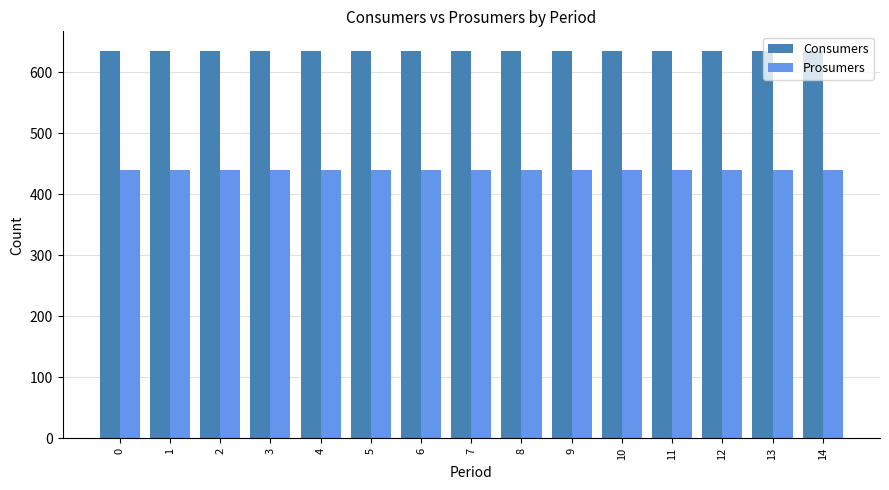

What is the value of the Prosumers bar at the 12th from the left?

440